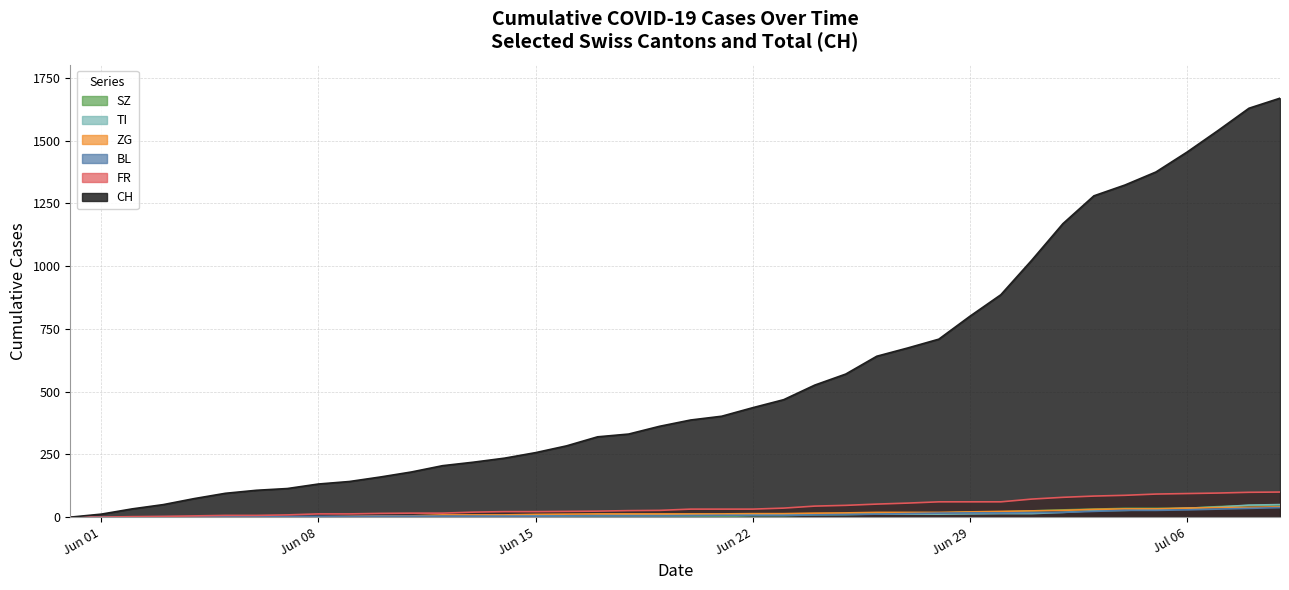

What is the label of the 40th point from the left?

2020-07-09